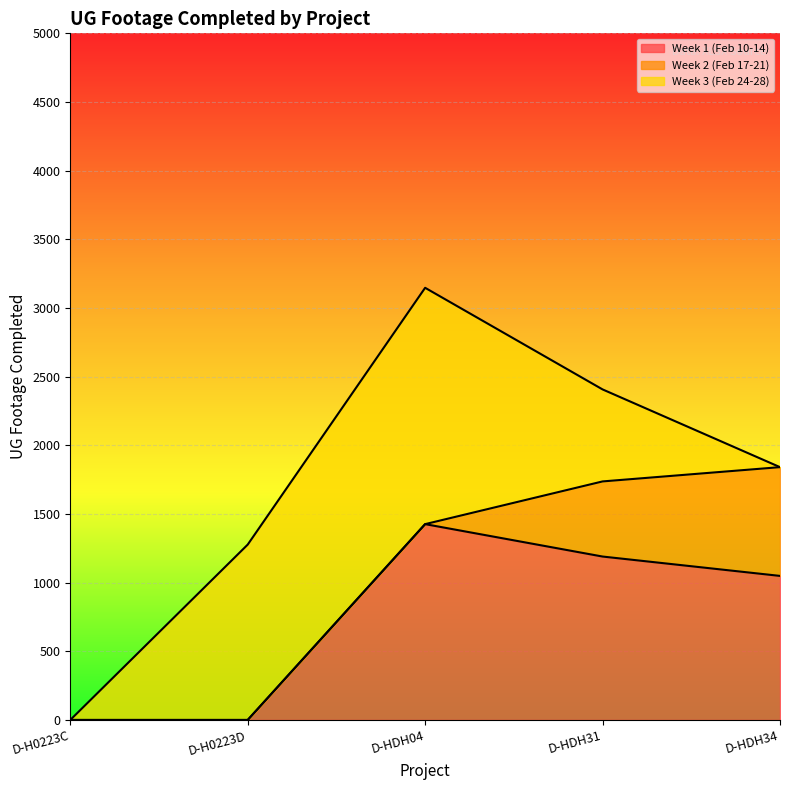

Reading left to right, extract all data points from this chart.

Week 1 (Feb 10-14): 0	0	1426	1190	1049
Week 2 (Feb 17-21): 0	0	0	547	792
Week 3 (Feb 24-28): 0	1277	1721	670	0